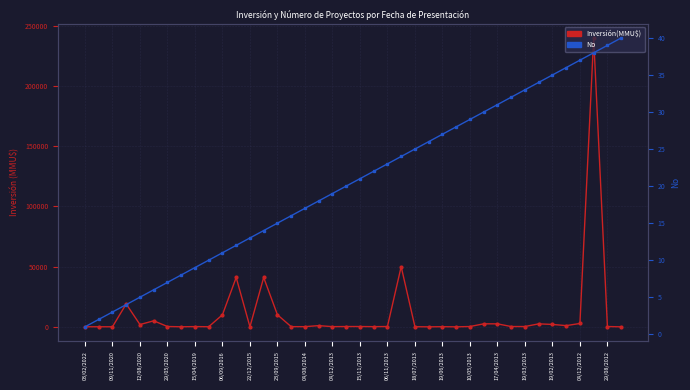

Which series has the largest total across all categories?

Inversión(MMU$)